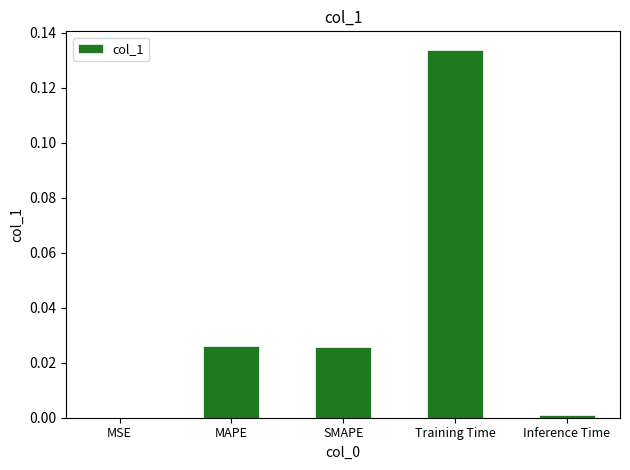

The chart shows a value of 0.0 at Inference Time. True or false?

True